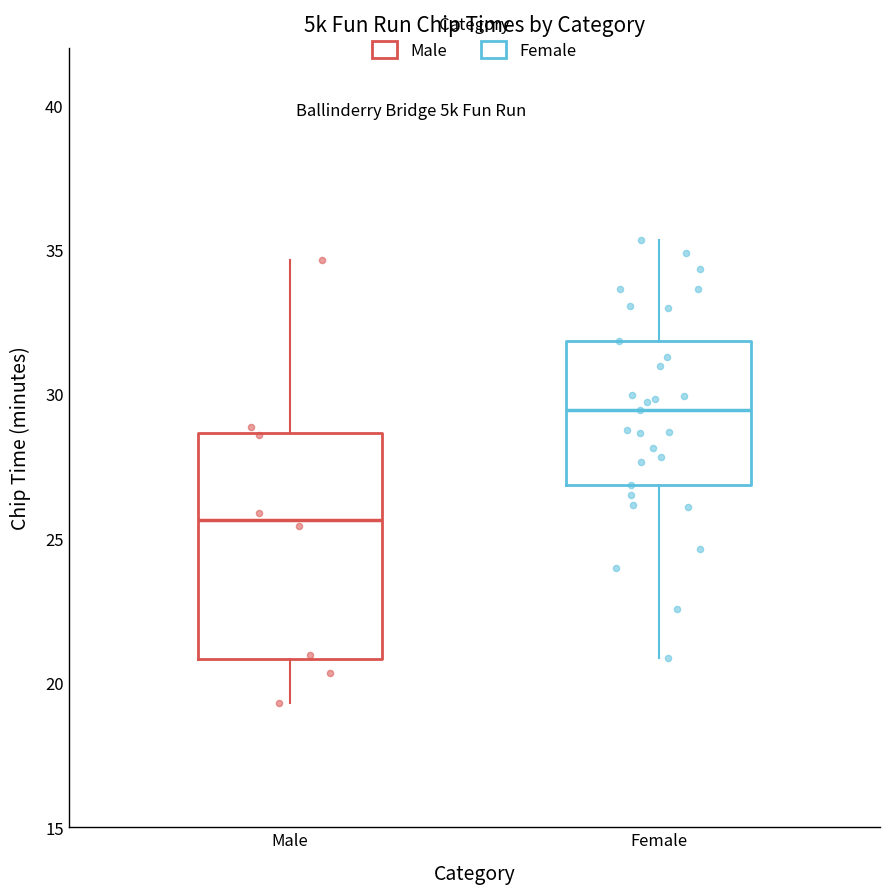

Reading left to right, transcribe this box plot: for each box, give where its median line is, the range the box spans, and where its two whiskers end, as read against the y-axis. The values are not printed on the chart, so give them approximately, as read against the axis.

Male: median 25.5, box 21.0 to 28.5, whiskers 19.5 to 34.5
Female: median 29.5, box 27.0 to 32.0, whiskers 21.0 to 35.5